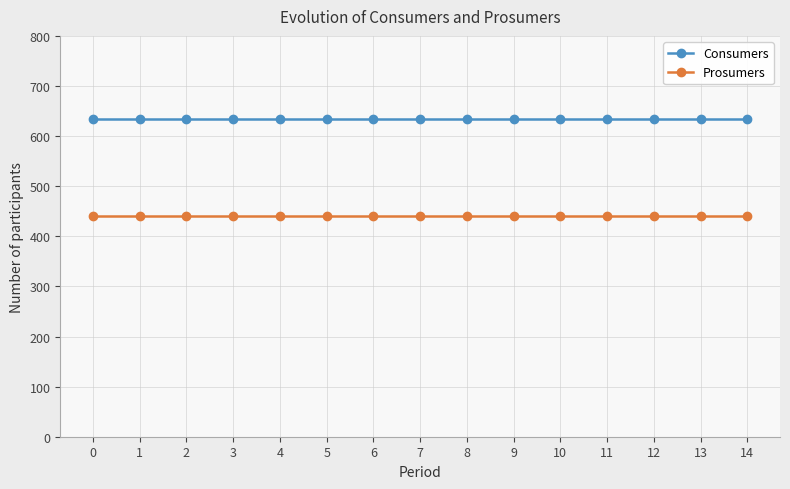

True or false: Consumers and Prosumers intersect in this chart.

False